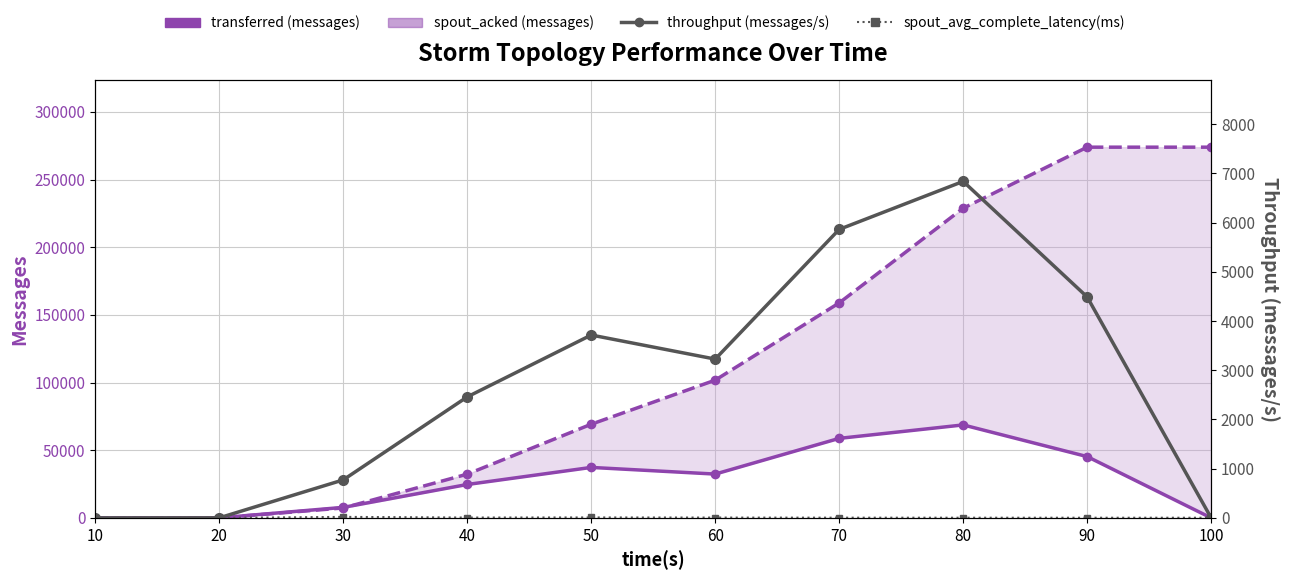

At which category does spout_avg_complete_latency(ms) reach its first local peak?

30